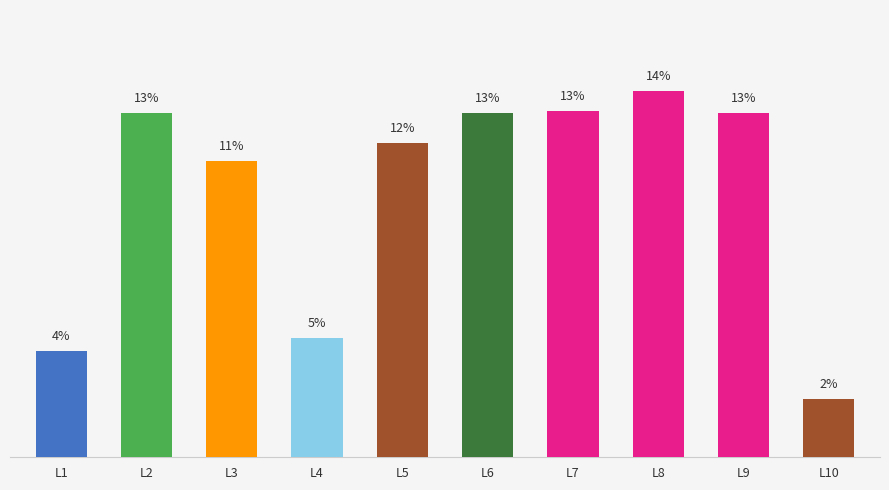

Which category has the highest value across all series?

L8